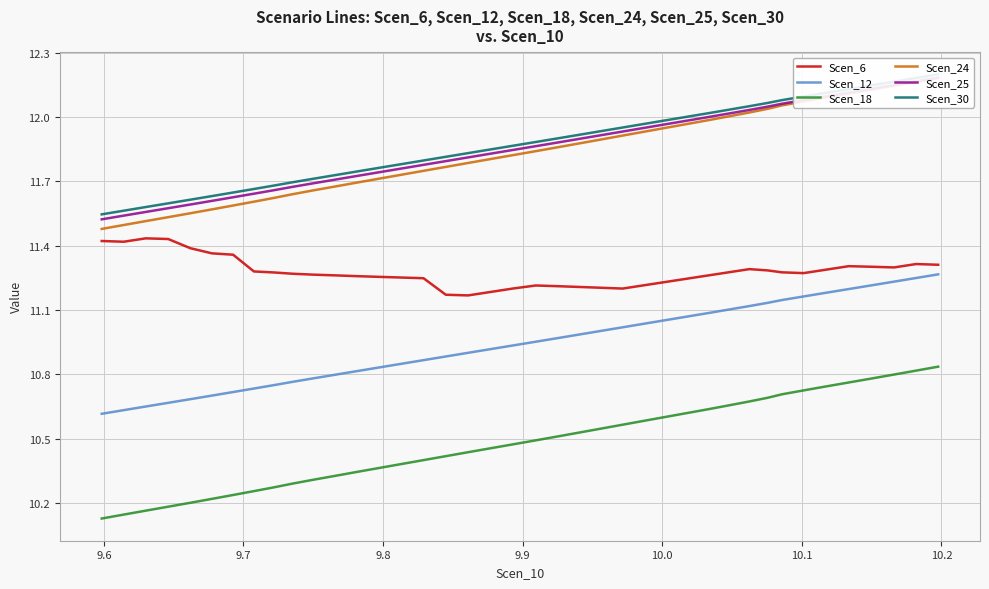

At how many categories does at least one series exceed 11?

40